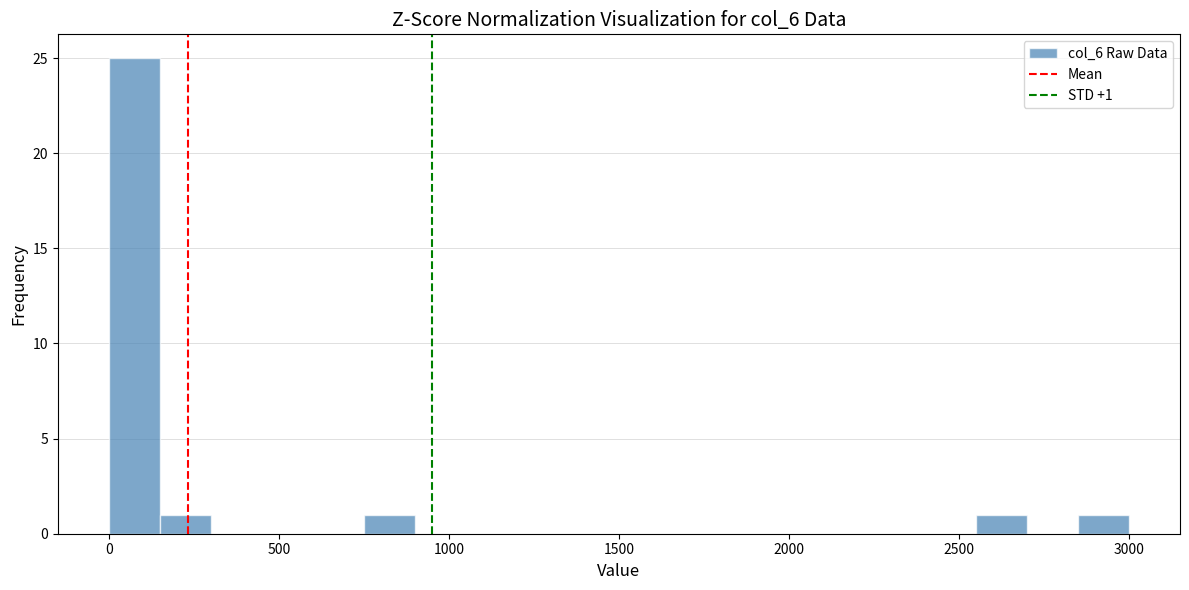

Read against the x-axis, roughly where is the centre of the tallest bar?

100